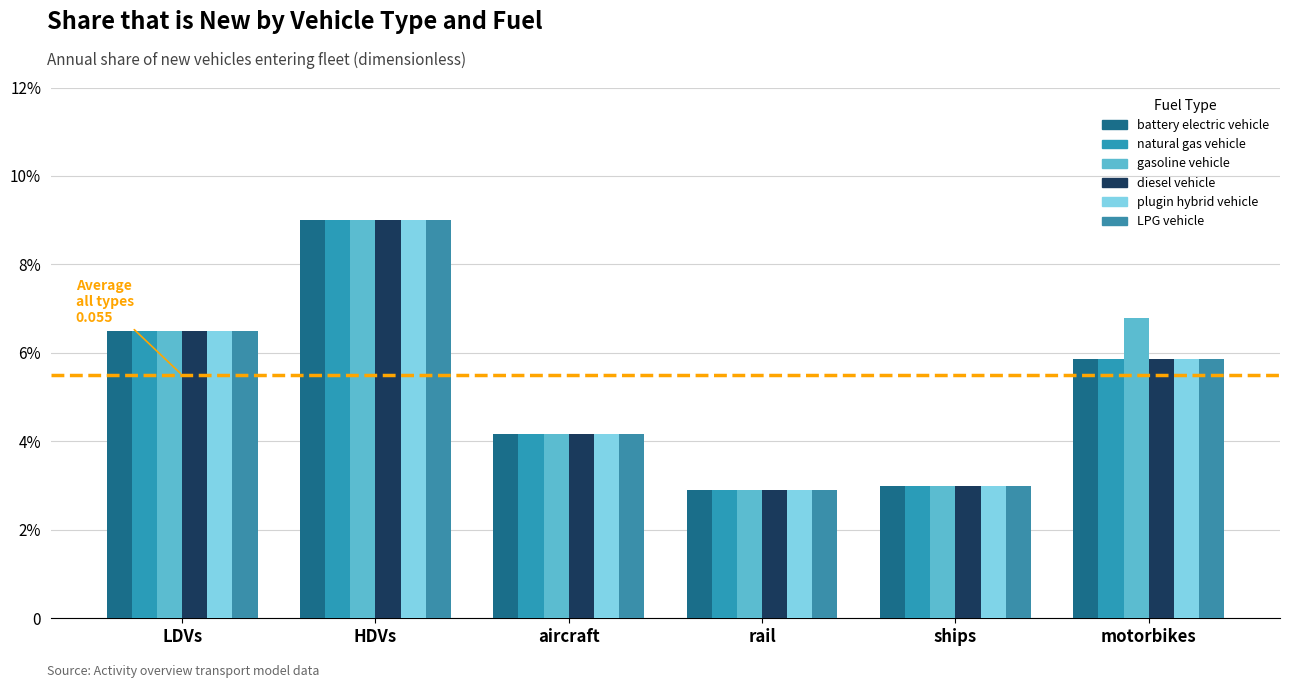

Is the value of gasoline vehicle at aircraft greater than the value of diesel vehicle at aircraft?

No